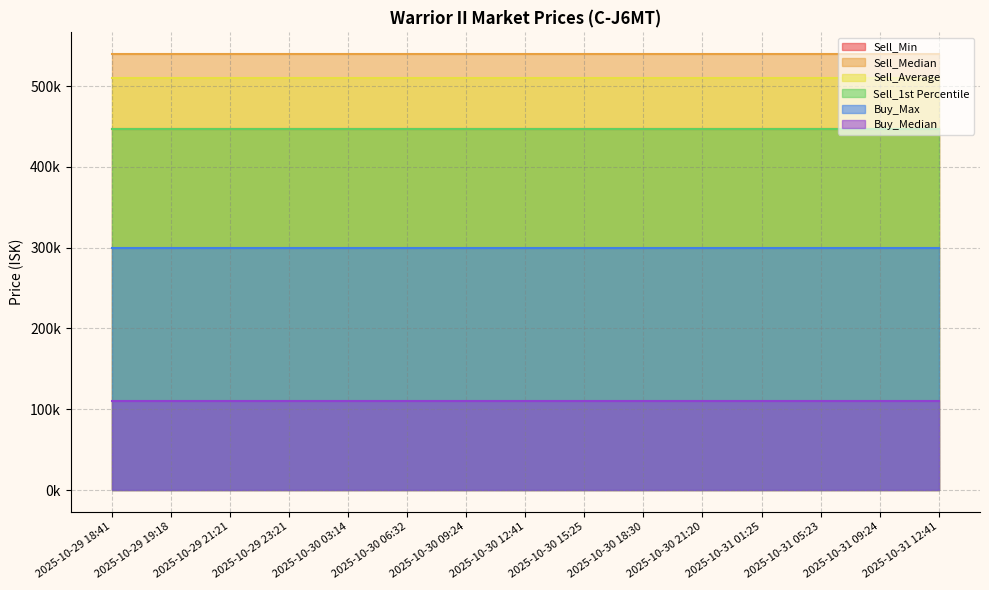

What are all the series names shown in the legend?

Sell_Min, Sell_Median, Sell_Average, Sell_1st Percentile, Buy_Max, Buy_Median